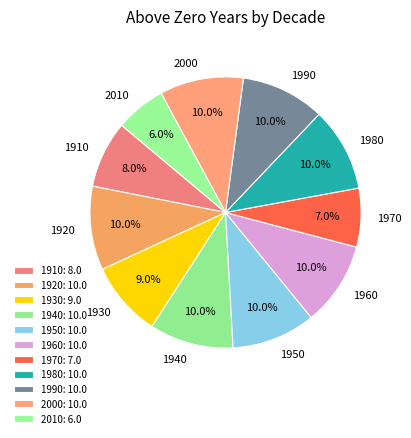

To the nearest percent, what is the combined percentage of 1930 and 1980?

19%